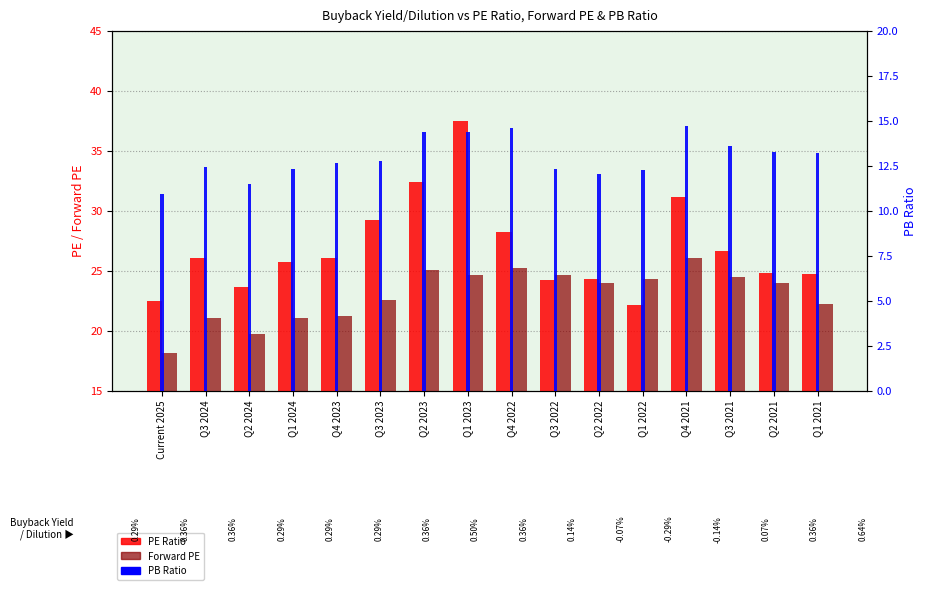

At which label does Forward PE reach its peak?

Q4 2021